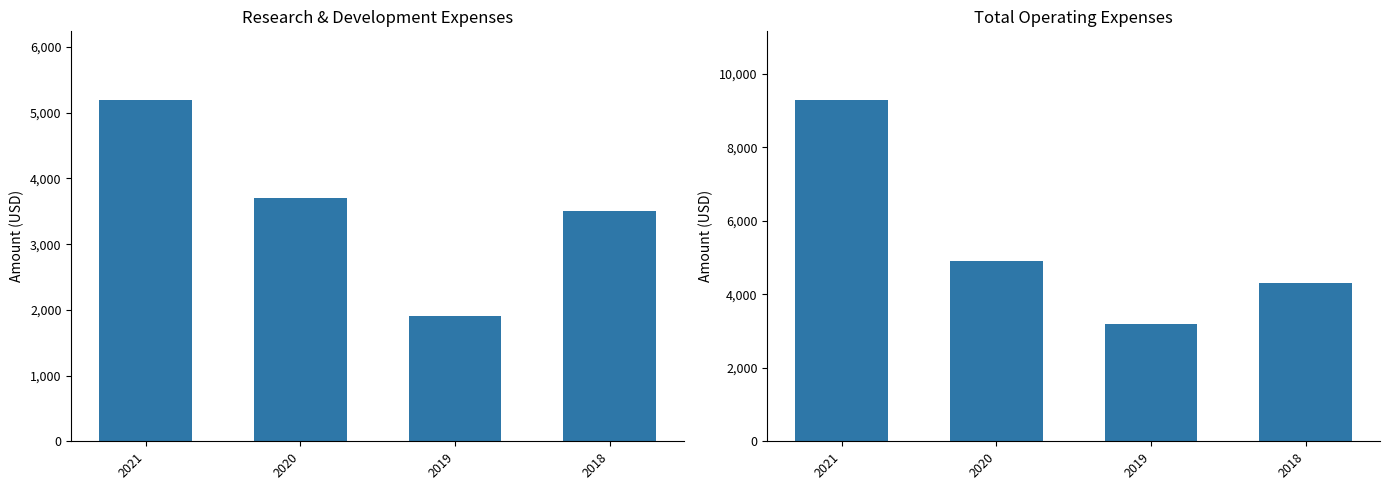

Which category has the highest value across all series?

2021